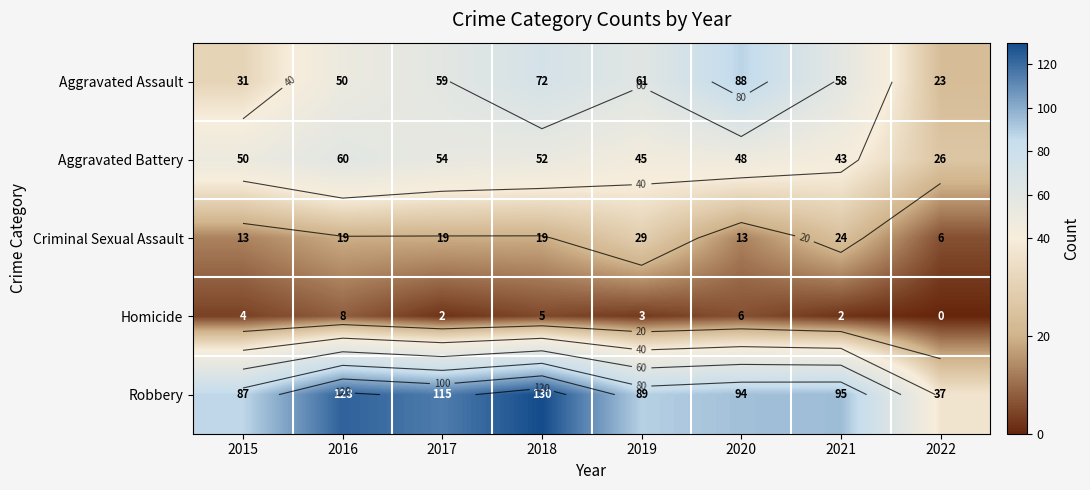

The Criminal Sexual Assault series shows 29 at 2019. True or false?

True